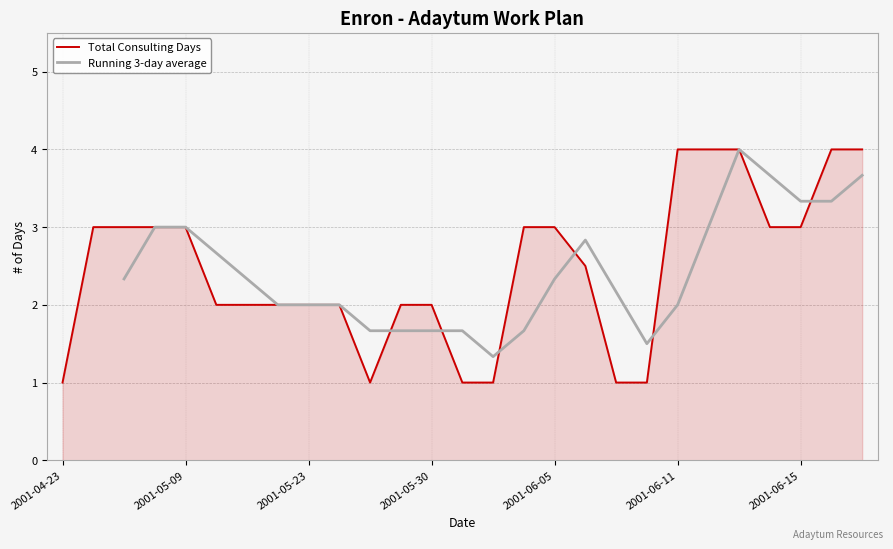

Reading right to left, list all the values displayed in this chart.

4.0	4.0	3.0	3.0	4.0	4.0	4.0	1.0	1.0	2.5	3.0	3.0	1.0	1.0	2.0	2.0	1.0	2.0	2.0	2.0	2.0	2.0	3.0	3.0	3.0	3.0	1.0